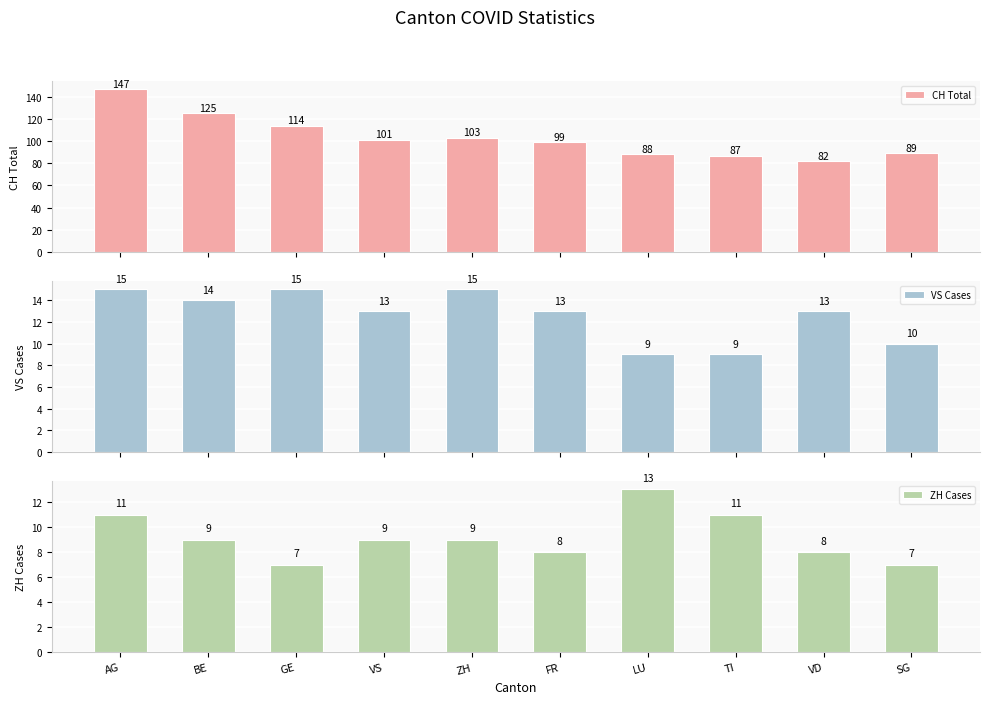

Where is VS Cases nearest to the value 12?

VS